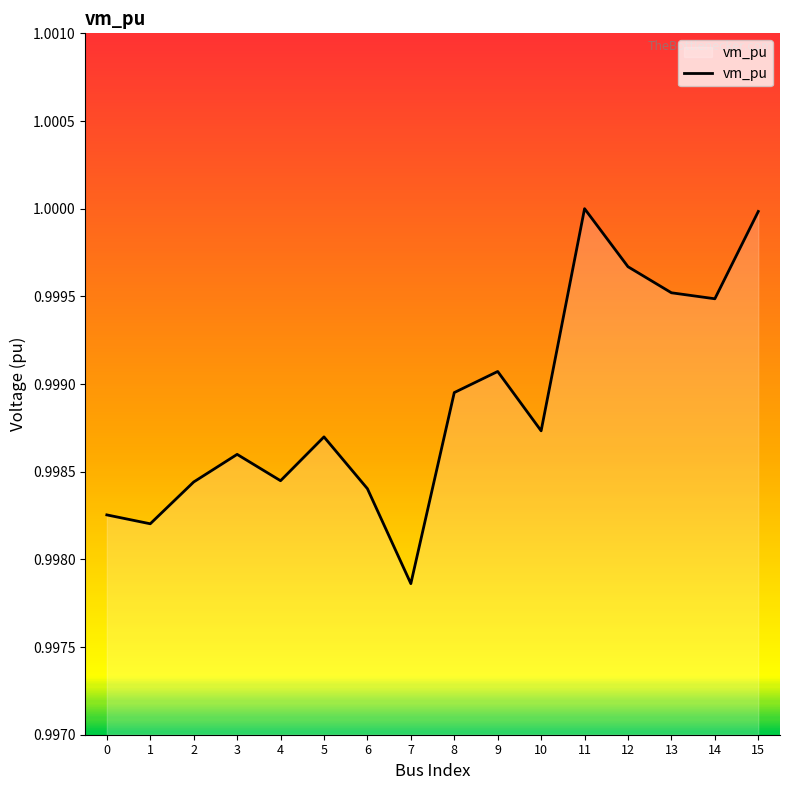

Between 9 and 2, which is larger?

9